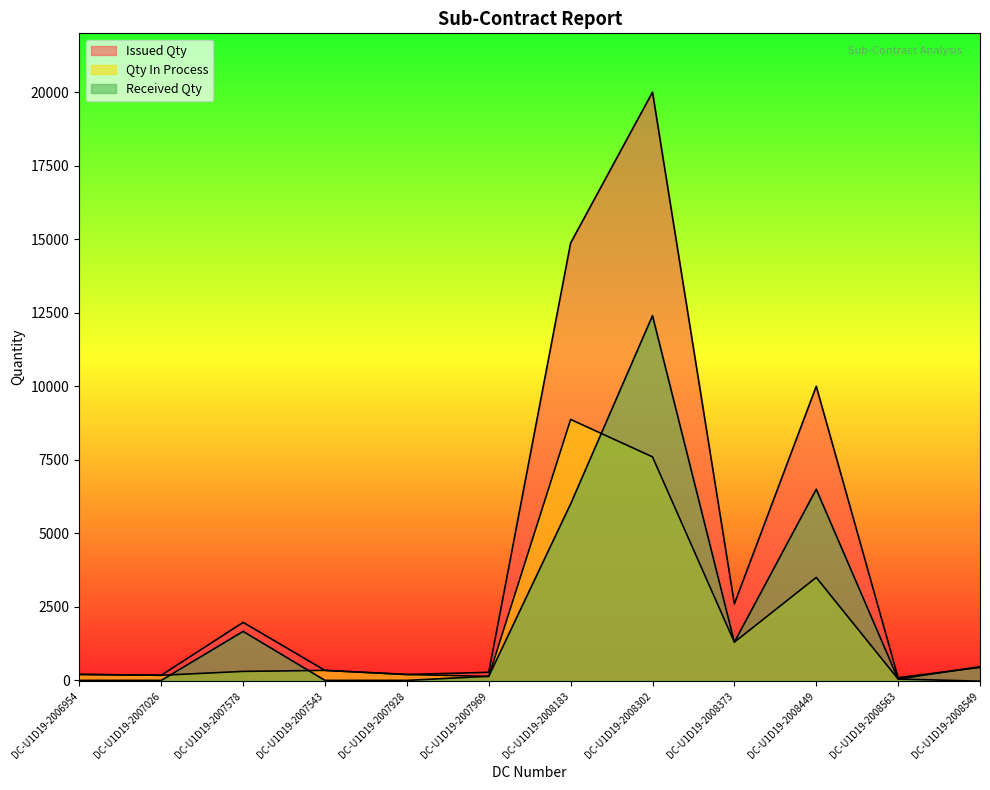

After their last crossing, which series has the higher values: Received Qty or Issued Qty?

Received Qty